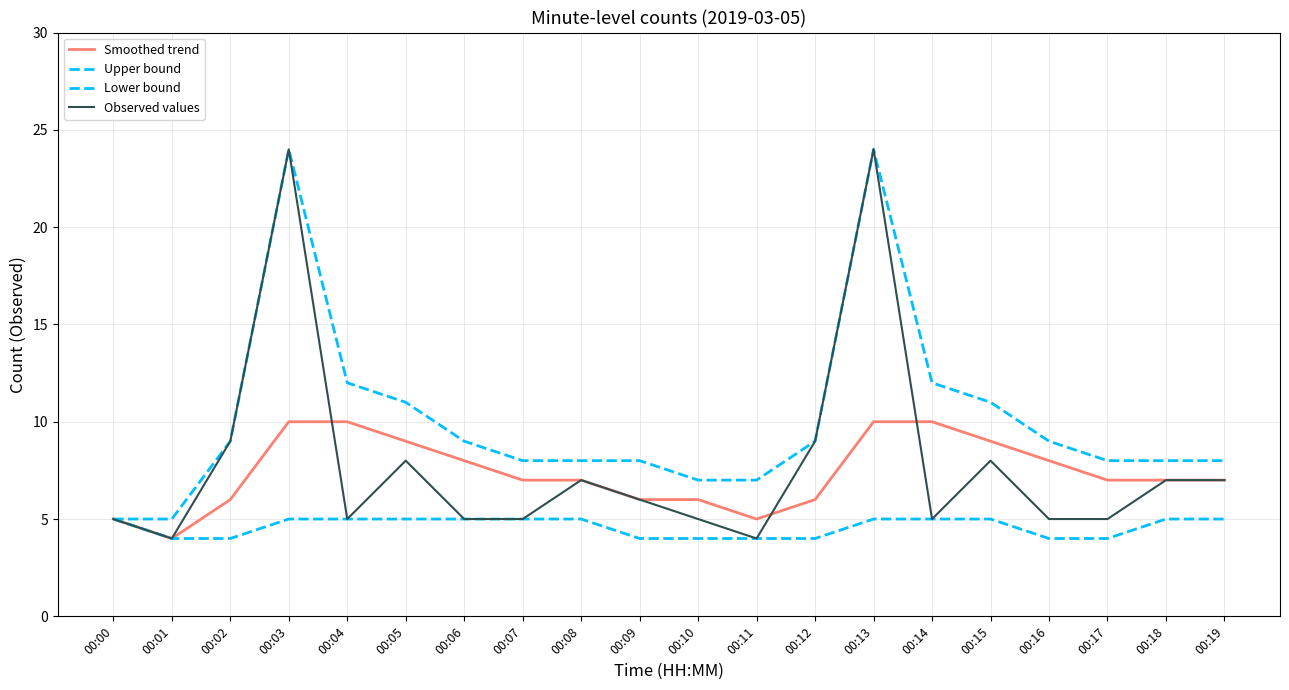

The value of Upper bound at 00:18 is 8. True or false?

True